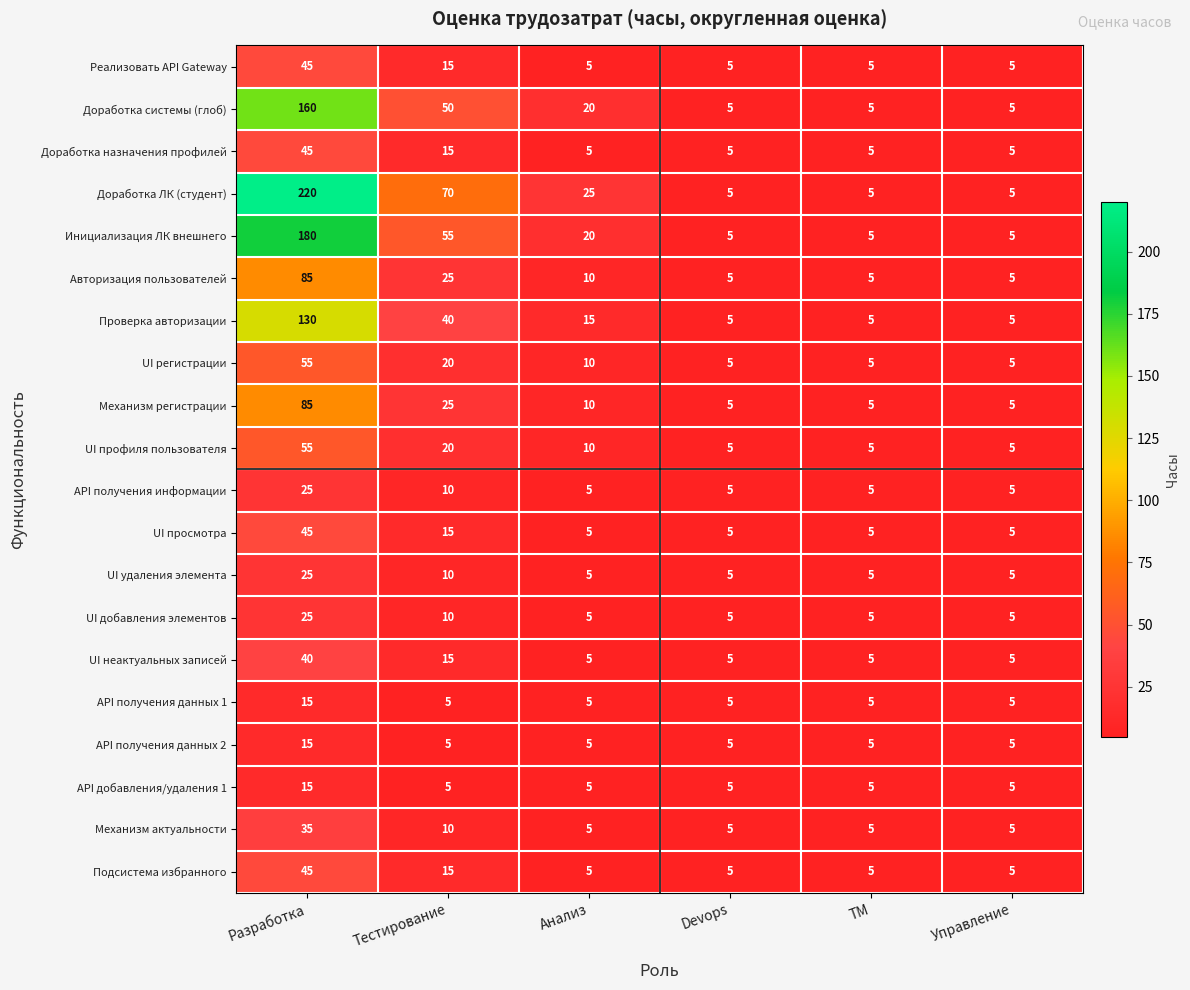

What is the total value across all series at Тестирование?

435